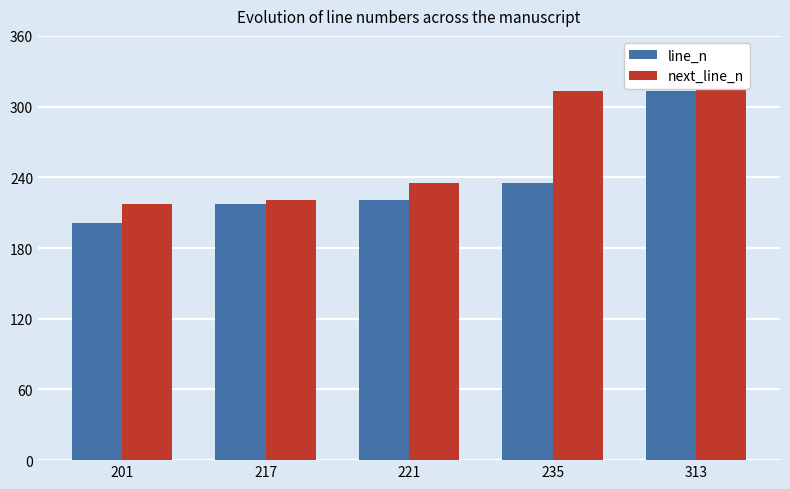

How many series are shown in this chart?

2